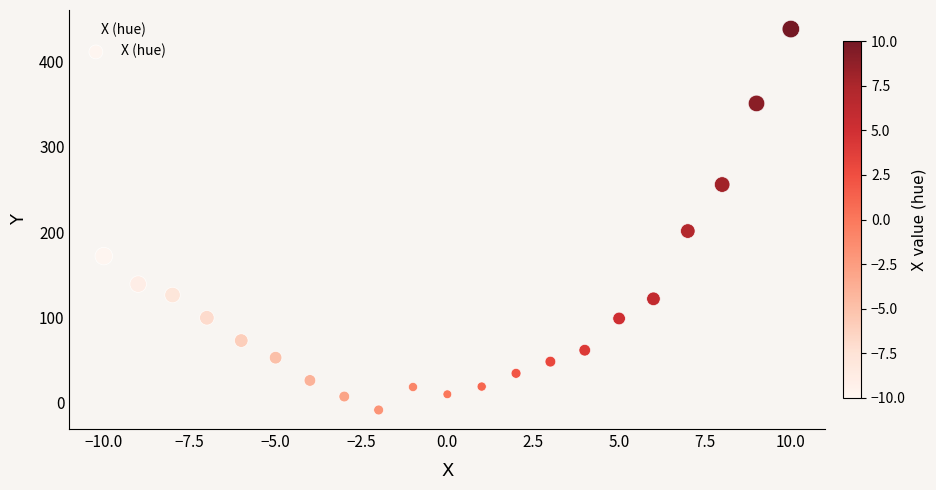

What is the range of X values (max minus min)?

20.0